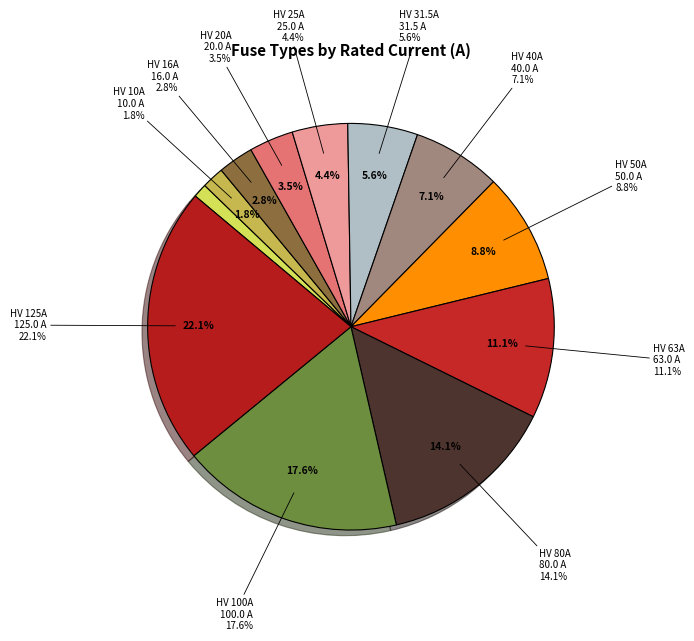

Is HV 40A the majority of the pie?

No